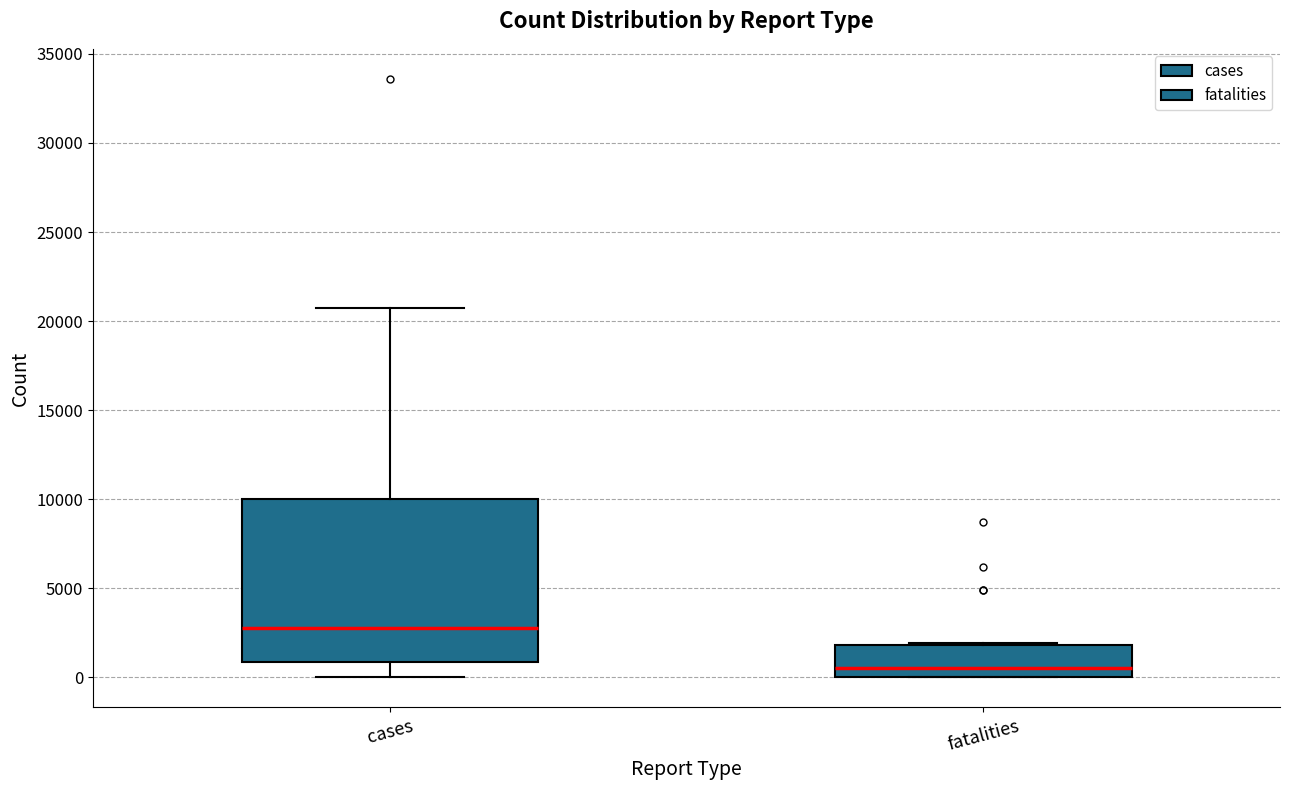

Comparing the boxes themselves (not the whiskers), which one is the tallest?

cases